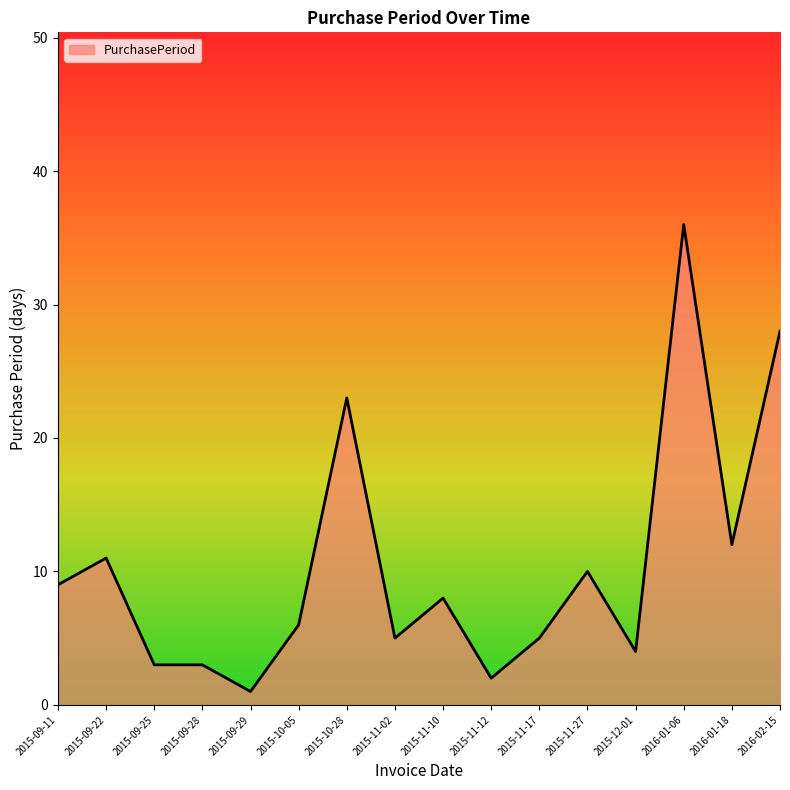

What is the change in value from 2015-09-28 to 2015-11-17?

+2